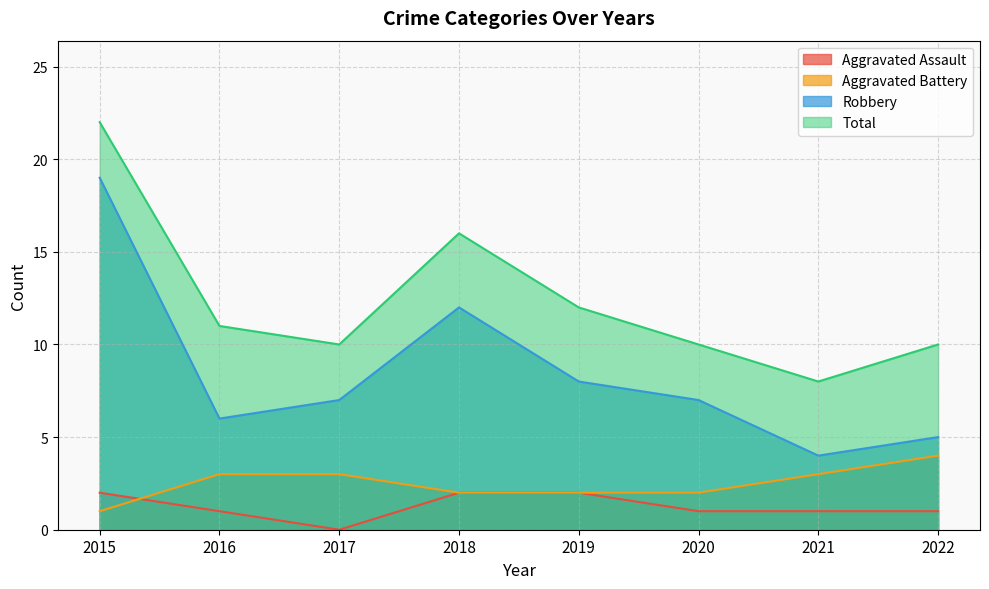

What is the greatest value displayed?

22